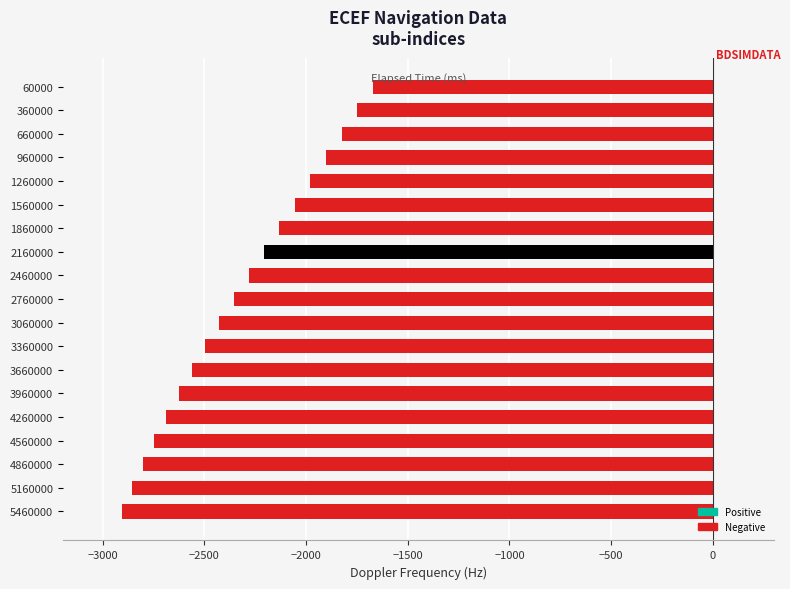

What is the value of the 6th bar from the top?

-2055.7